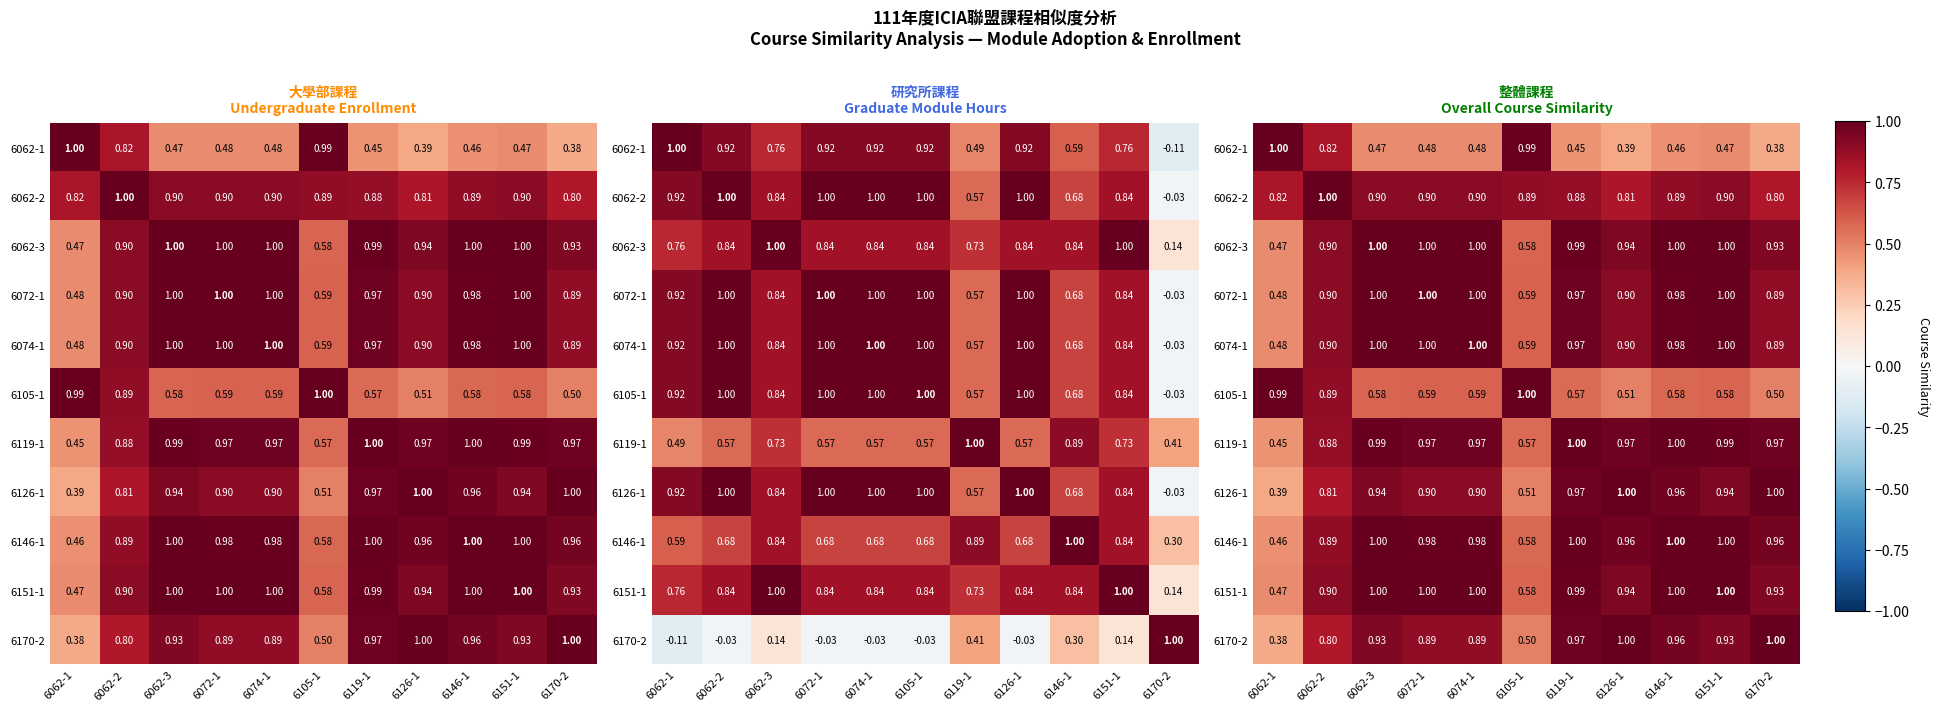

What is the difference between the 6074-1 values at 6062-1 and 6062-2?

0.4